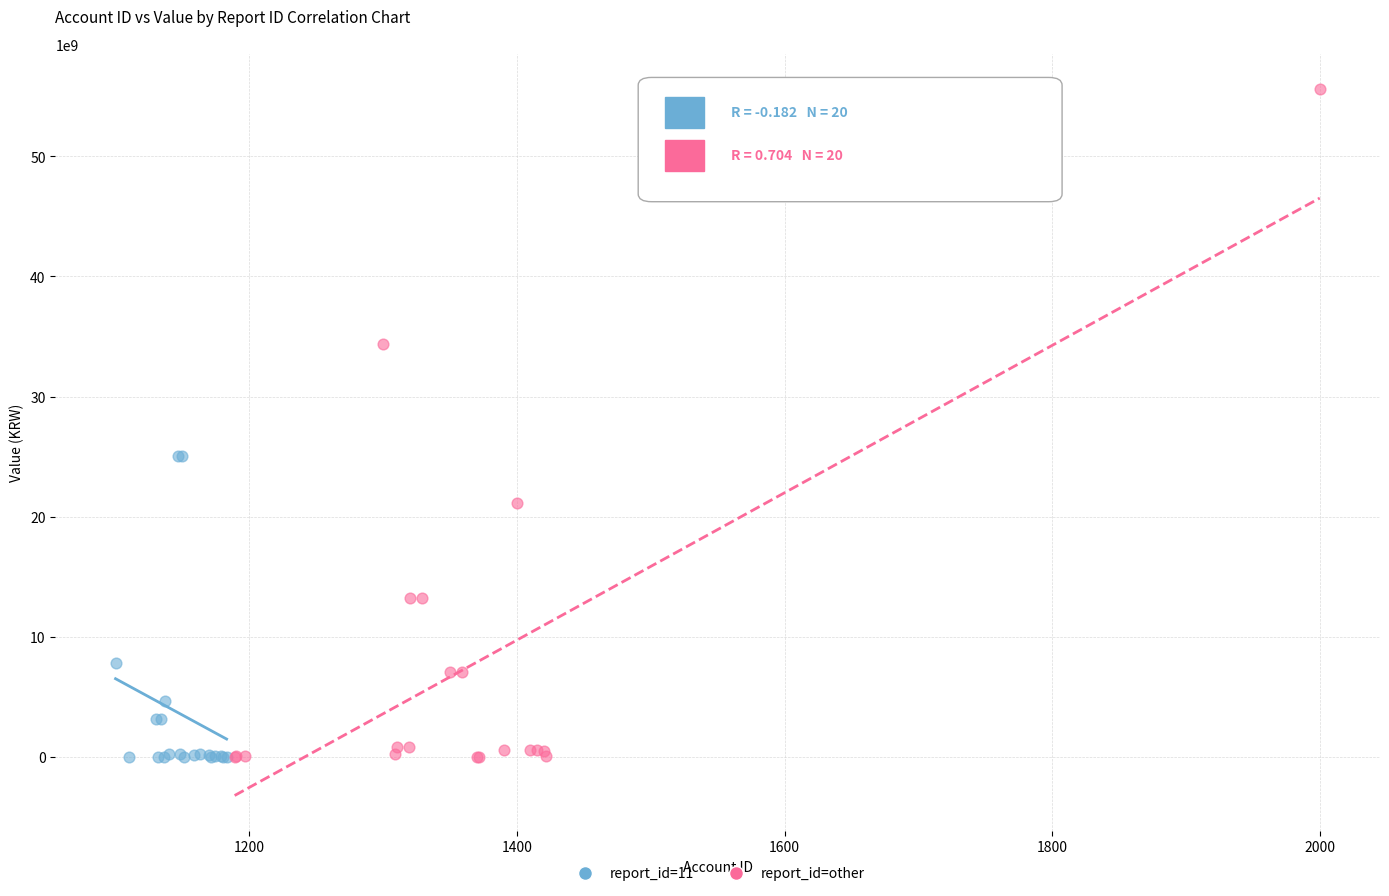

Which series contains the highest Y value?

report_id=other